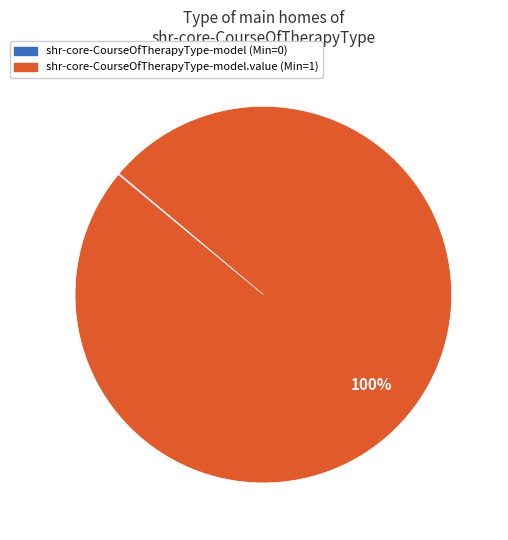

To the nearest percent, what is the difference between the largest and smallest slice percentages?

100%